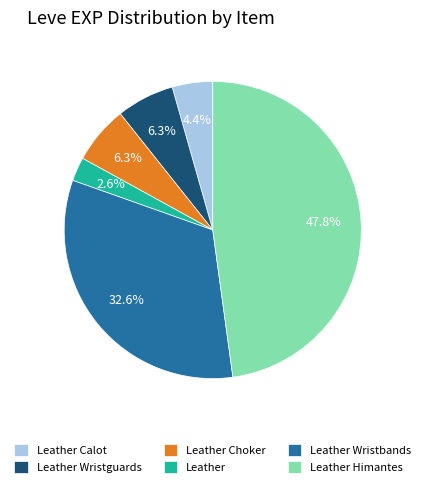

Which has a higher value, Leather Calot or Leather?

Leather Calot